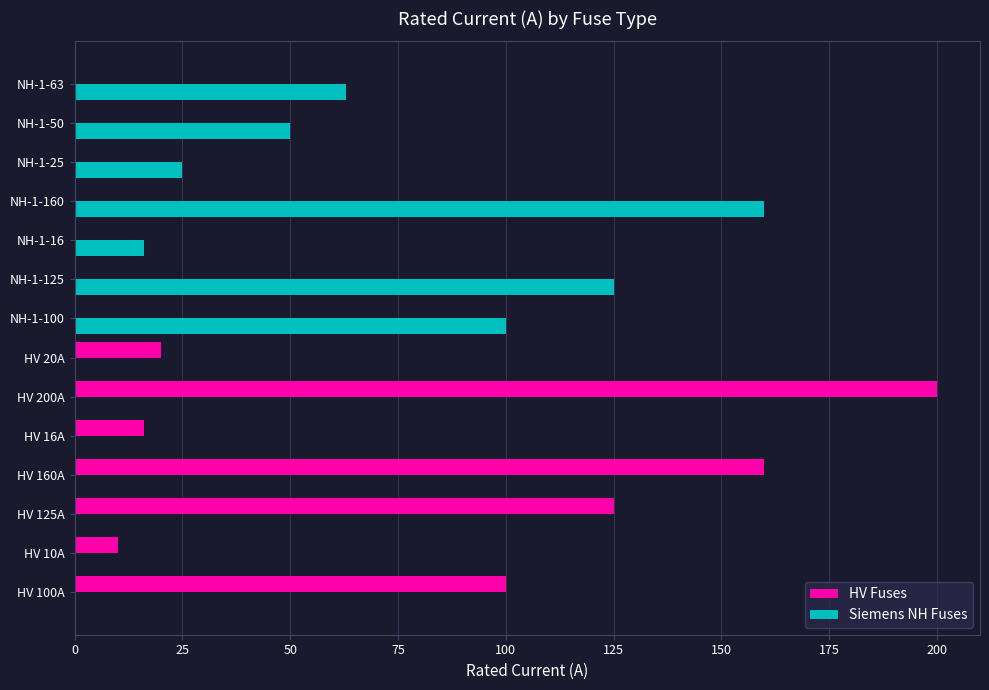

At which label is Siemens NH Fuses closest to 80?

NH-1-63